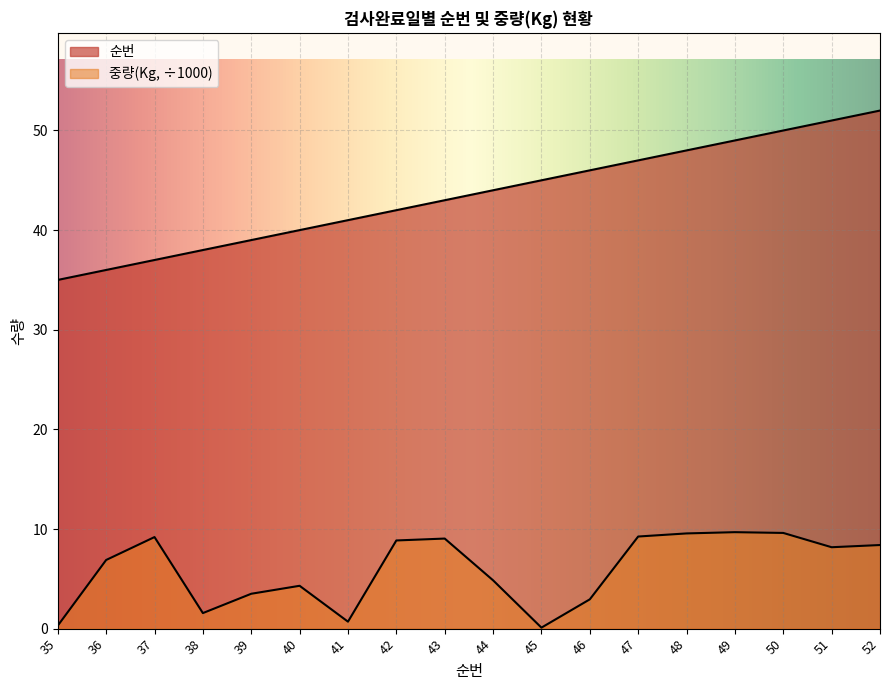

The 순번 series shows 51.0 at 51. True or false?

True